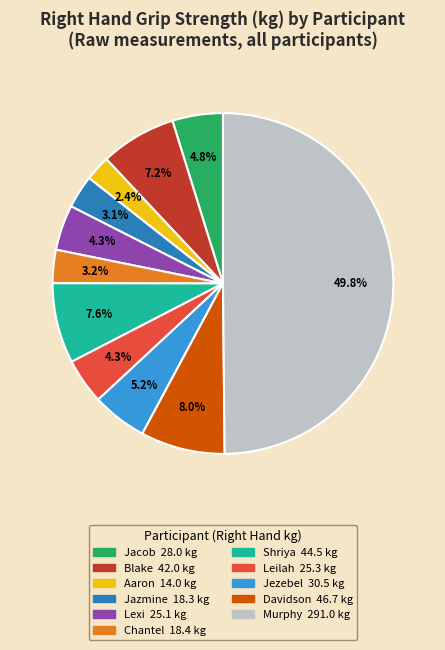

To the nearest percent, what portion does Aaron represent?

2%